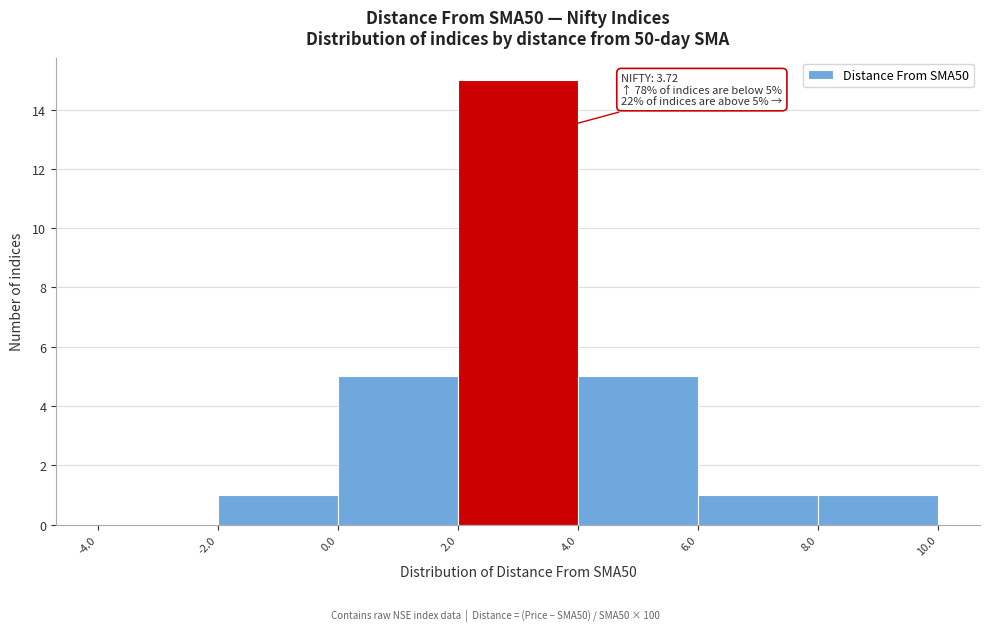

Which range on the x-axis has the tallest bar?

2.0 to 4.0